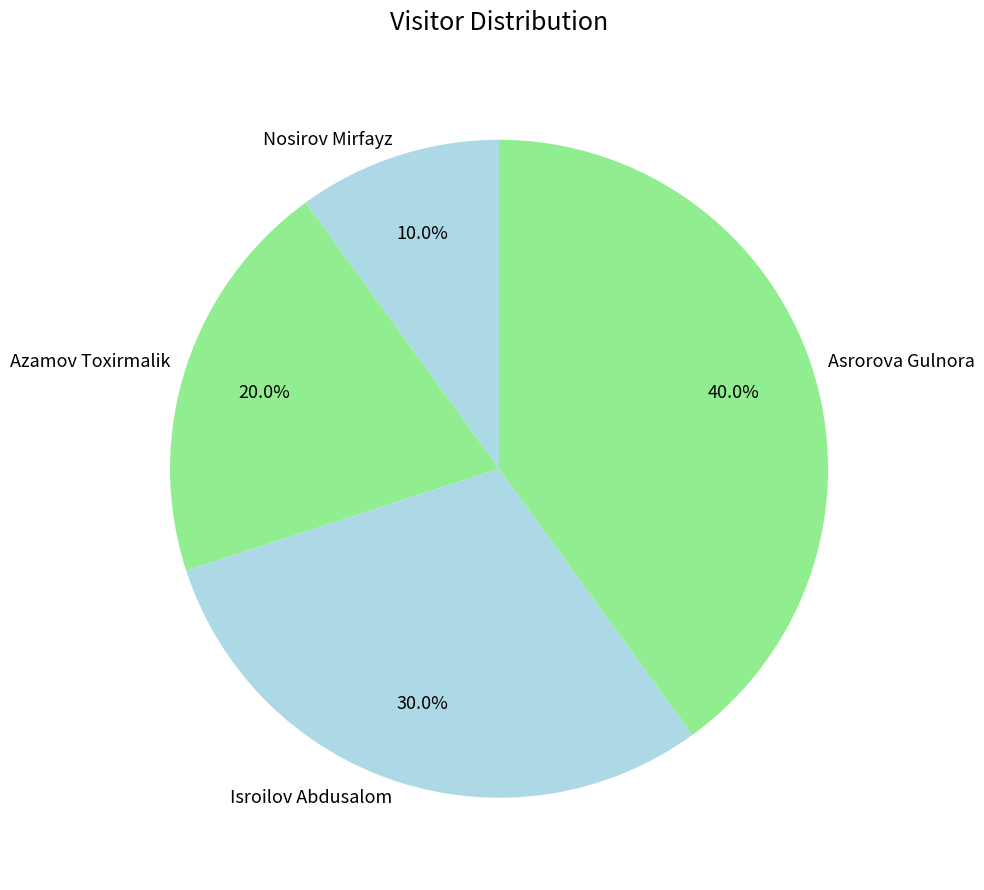

To the nearest percent, what portion does Isroilov Abdusalom represent?

30%